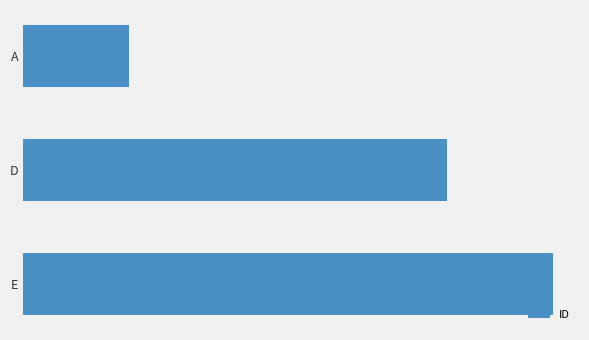

Rank the categories by value from lowest to highest.

A, D, E